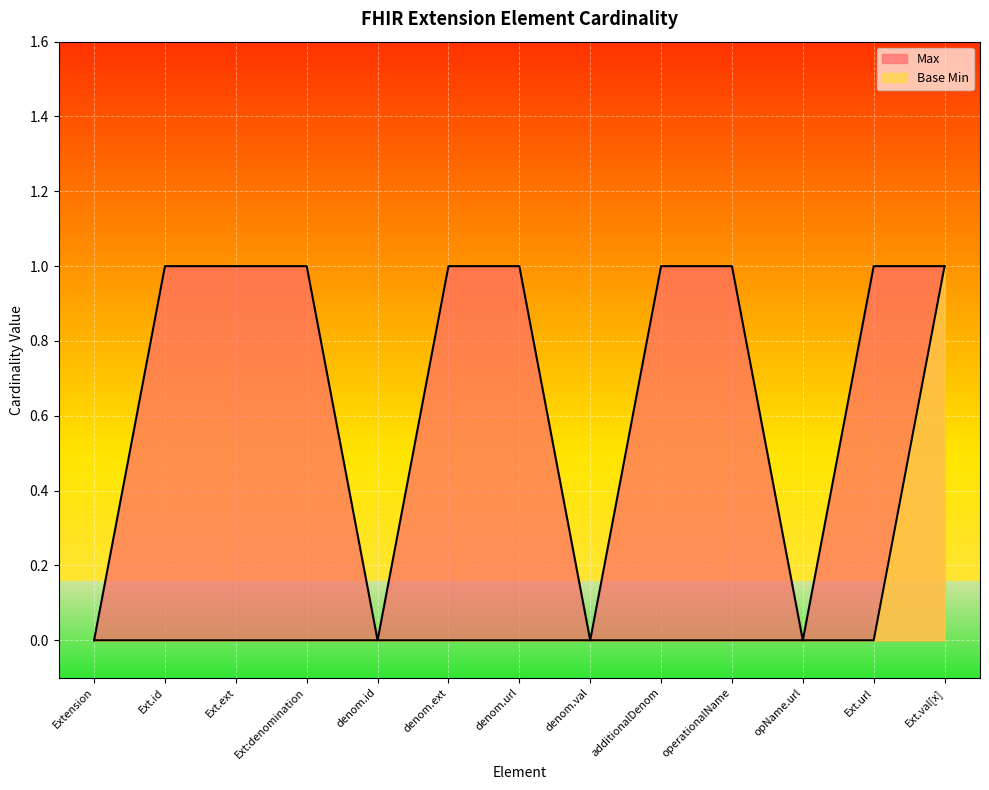

How many series are shown in this chart?

2